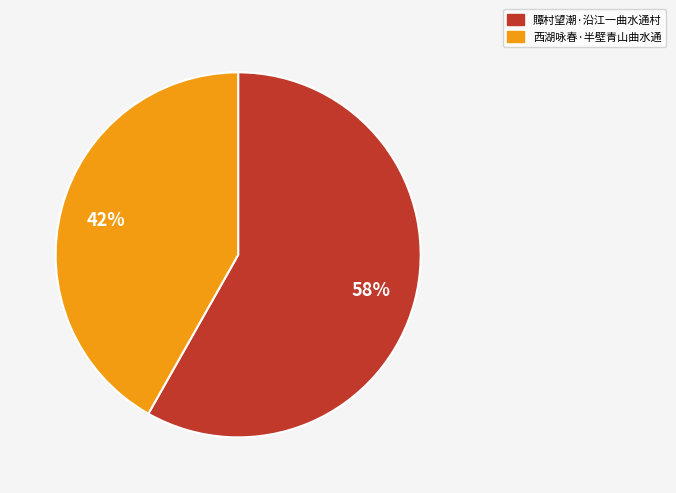

To the nearest percent, what is the difference between the largest and smallest slice percentages?

16%